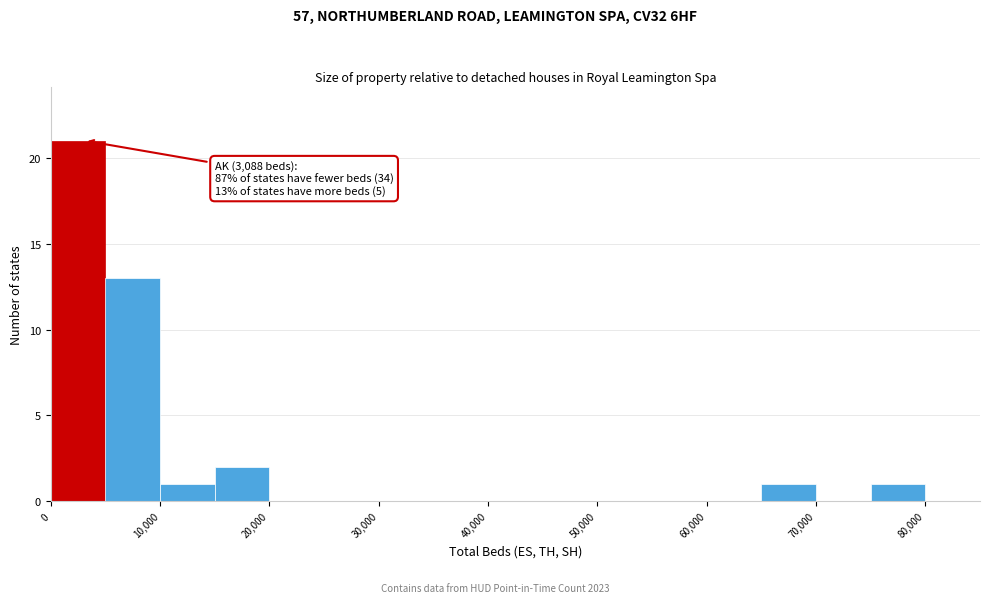

Which range on the x-axis has the tallest bar?

0 to 5000